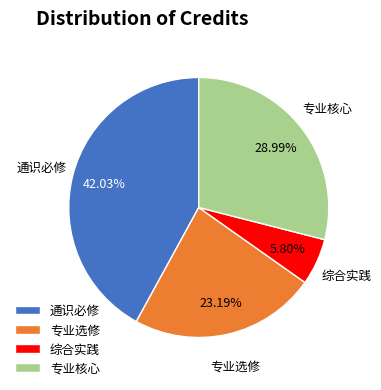

Approximately how many times larger is the value at 通识必修 compared to 专业选修?

1.8